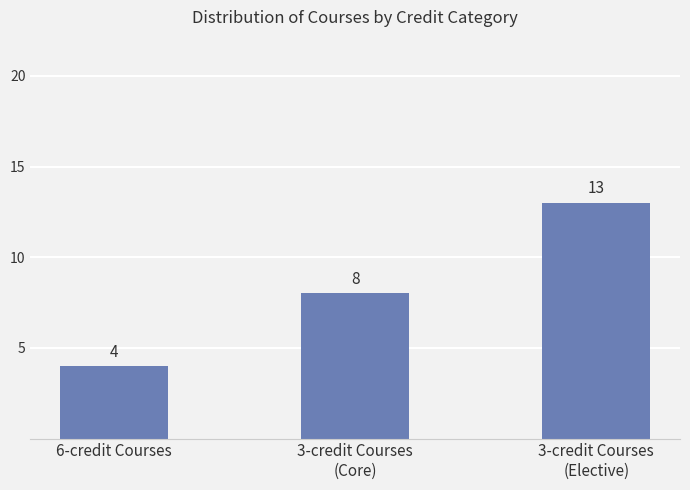

Which label corresponds to the smallest value in the chart?

6-credit Courses